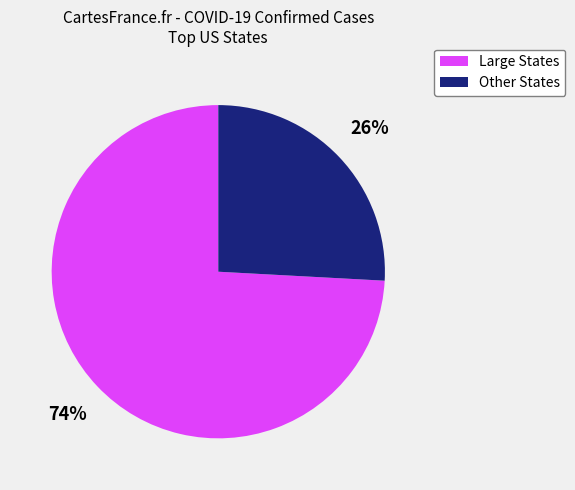

To the nearest percent, what is the average slice percentage?

50%